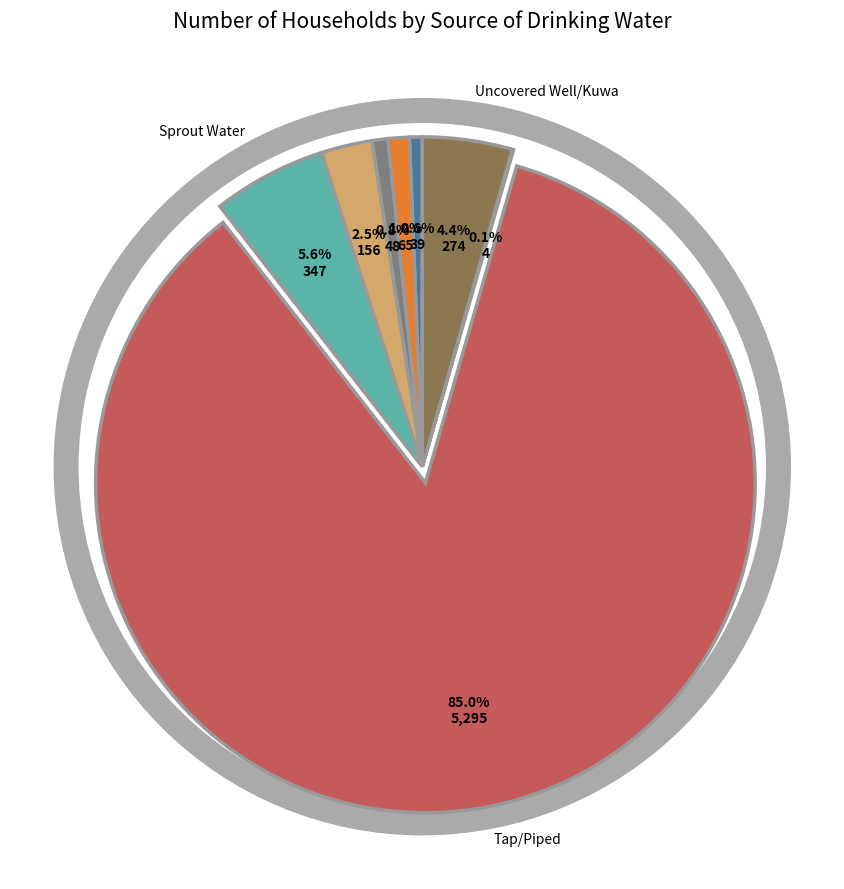

Is there a majority slice in this chart?

Yes